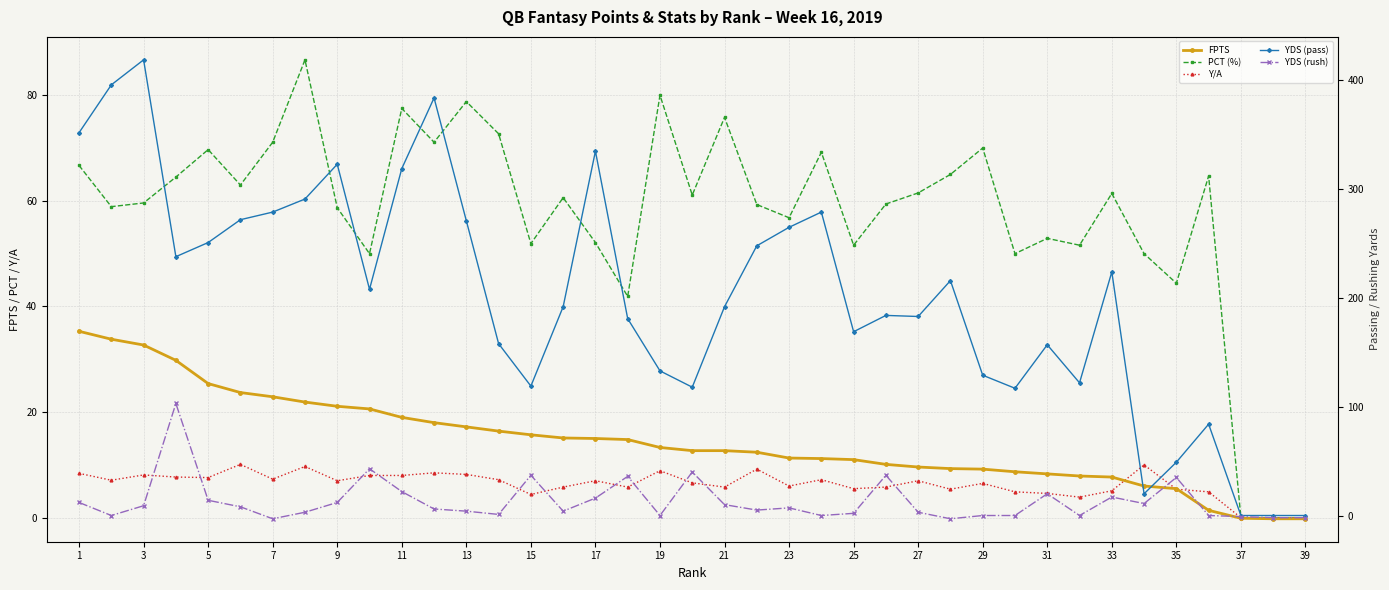

What is the minimum value shown in the chart?

-3.0